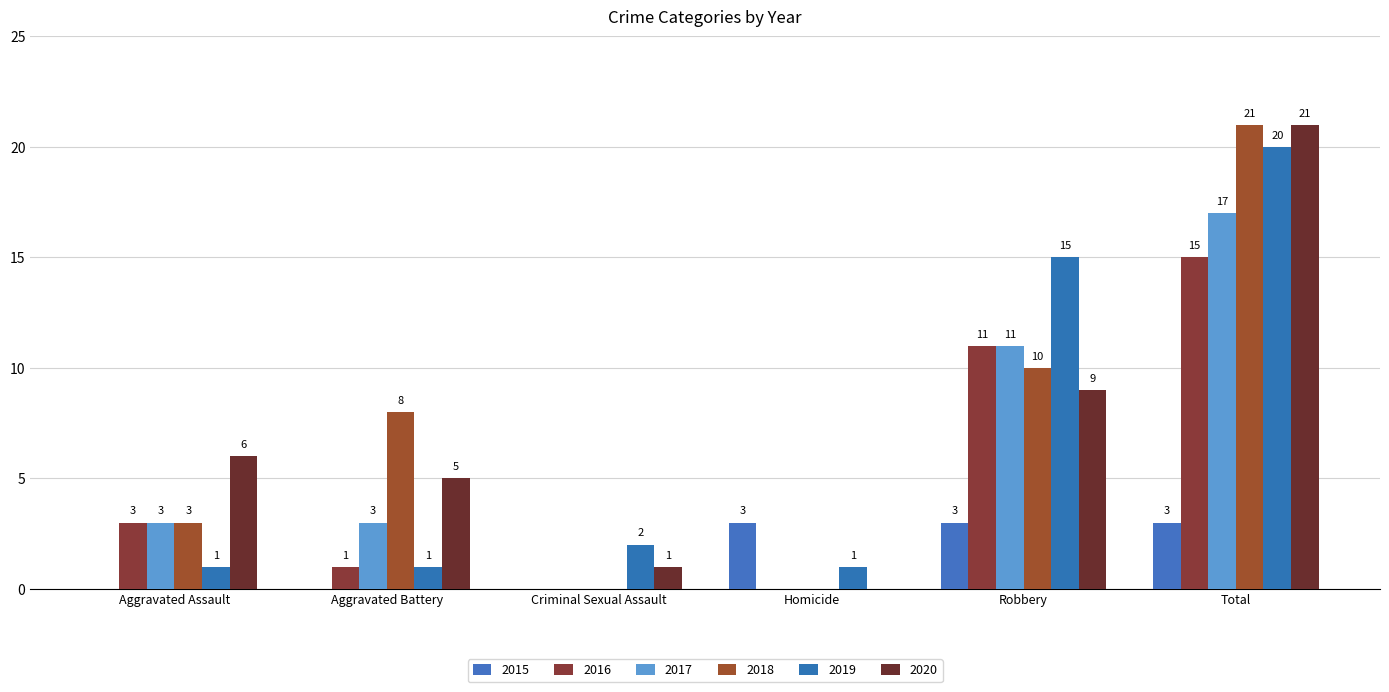

At which label does 2018 reach its peak?

Total